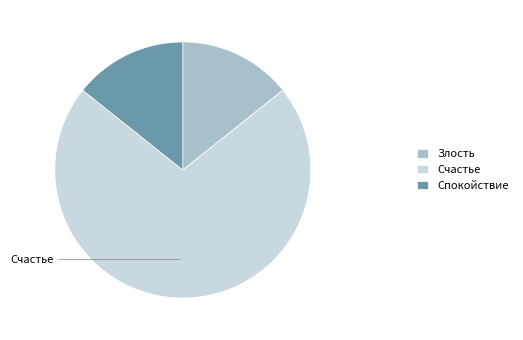

How many slices are in this pie chart?

3